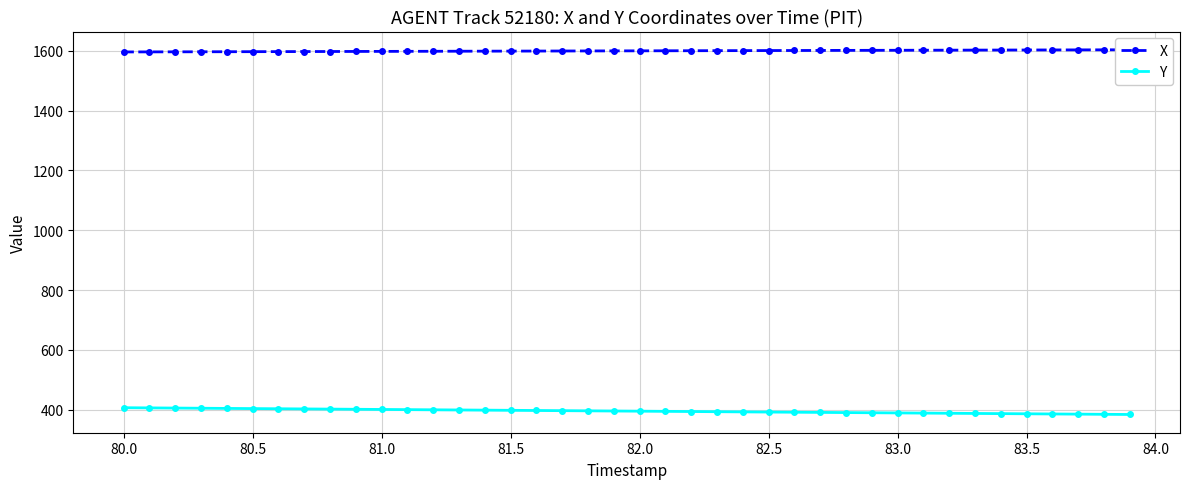

What is the sum of all X values?

63991.3